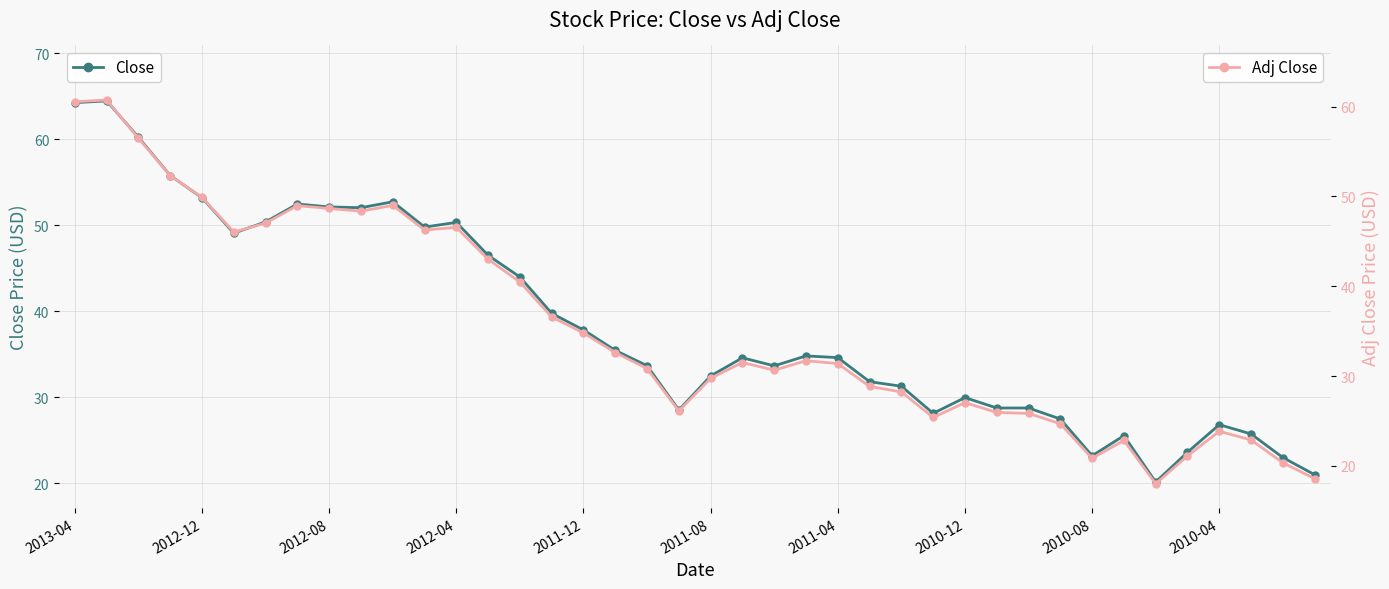

True or false: Adj Close and Close cross at least once.

False